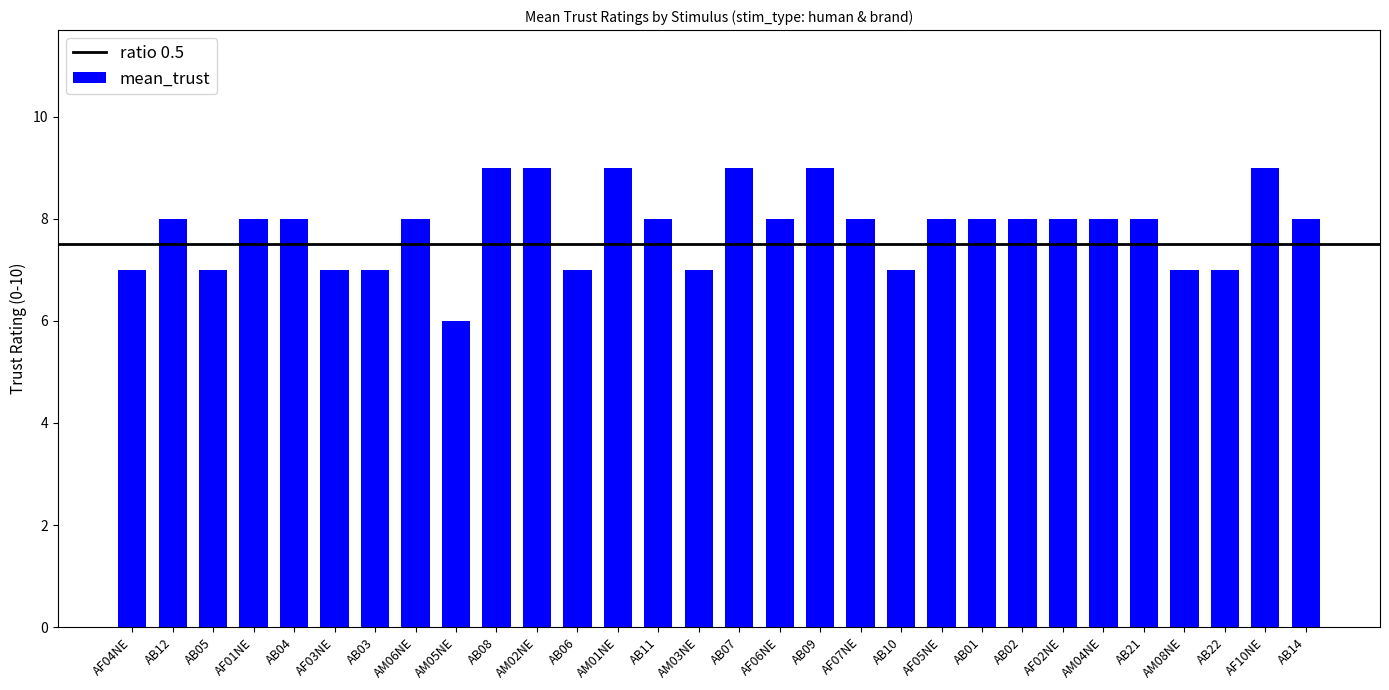

What is the average value?

8